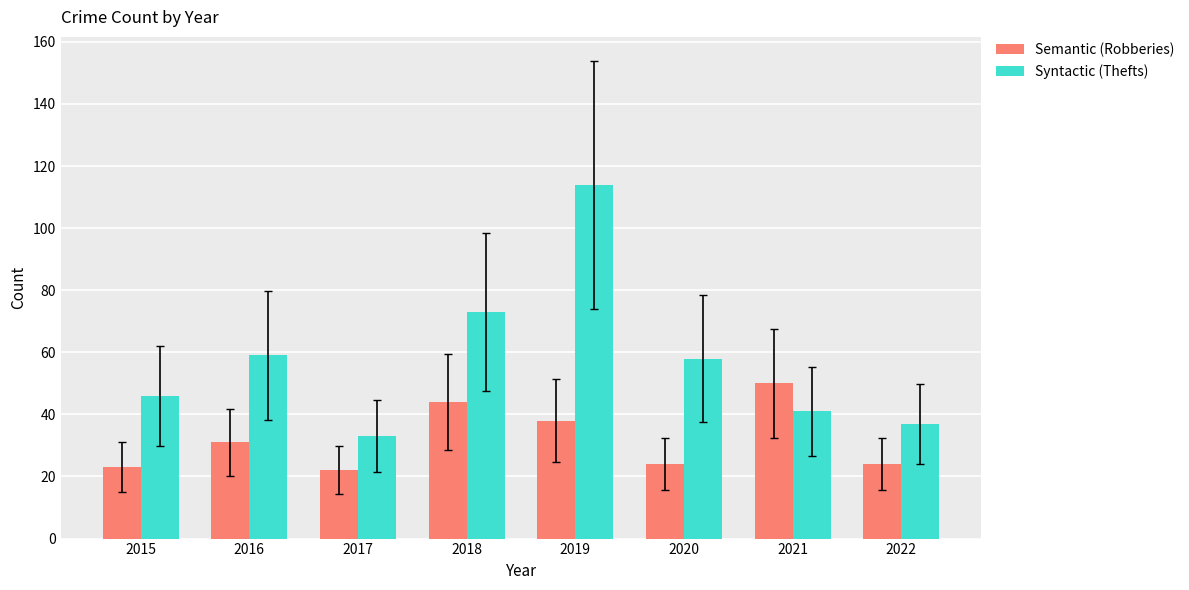

Rank the series by their maximum value, from highest to lowest.

Syntactic (Thefts), Semantic (Robberies)